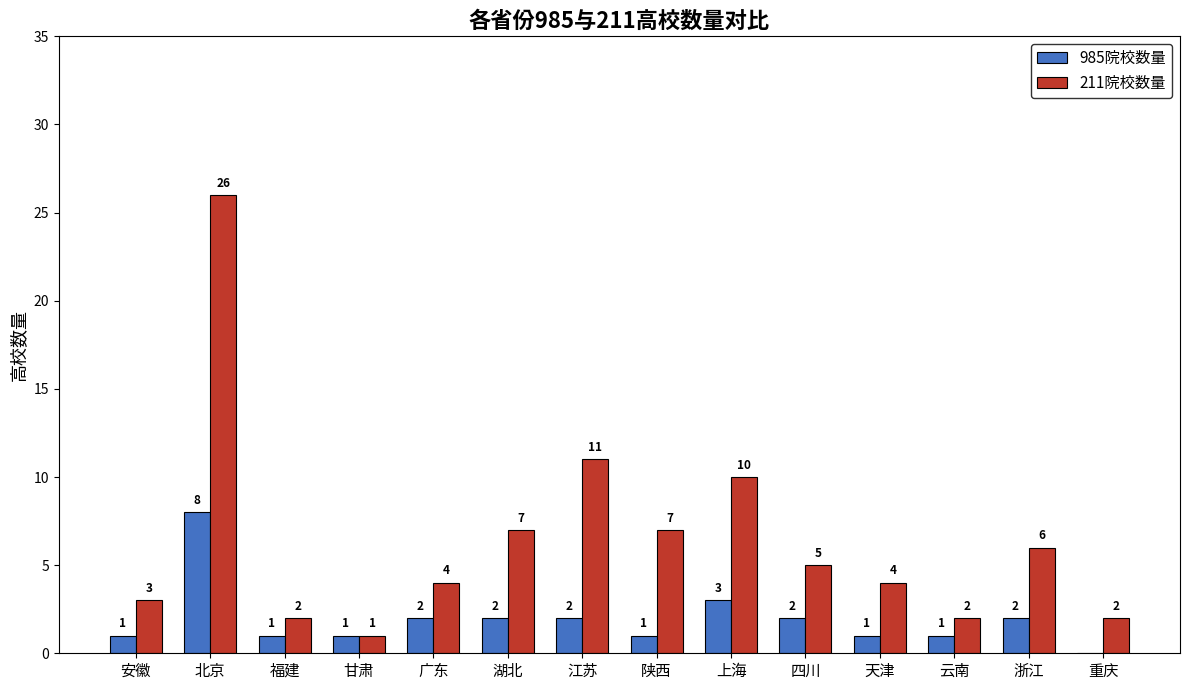

What is the highest value of the 211院校数量 series?

26